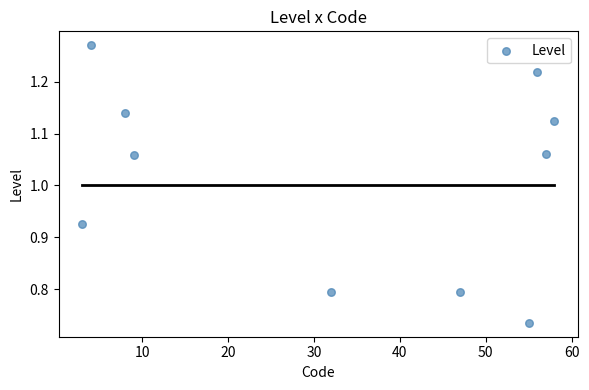

What is the average X value?

32.9